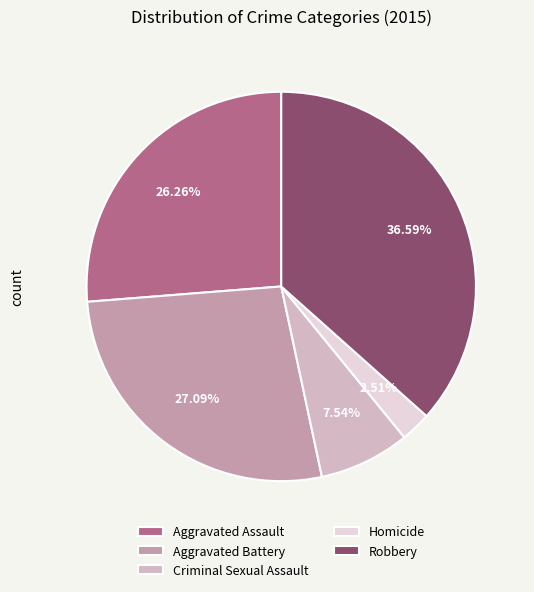

Combined, do Robbery and Criminal Sexual Assault account for over 50%?

No